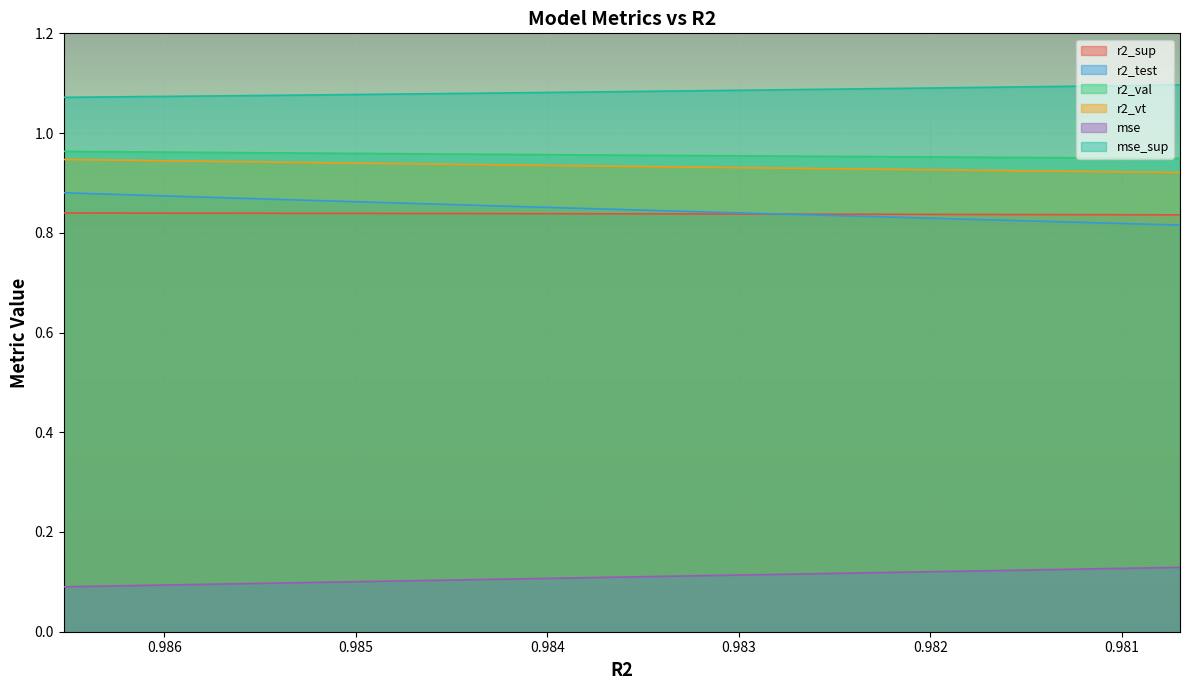

How many categories are shown in the chart?

25